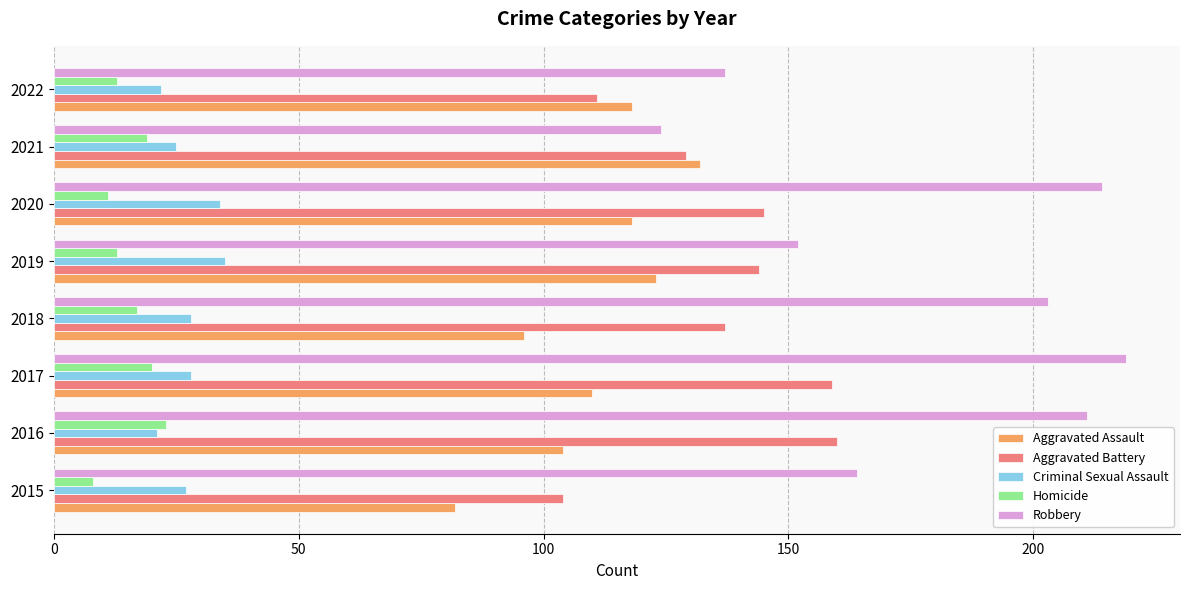

Where is Robbery nearest to the value 171?

2015